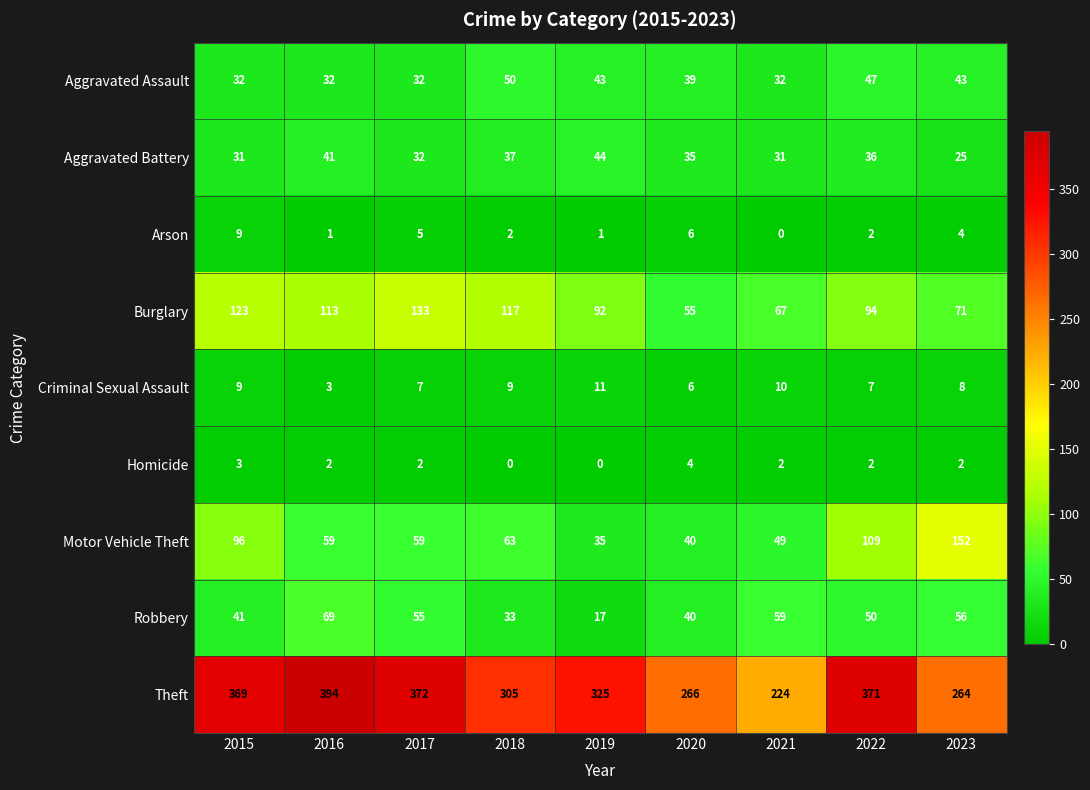

Which label corresponds to the largest value in the chart?

2016